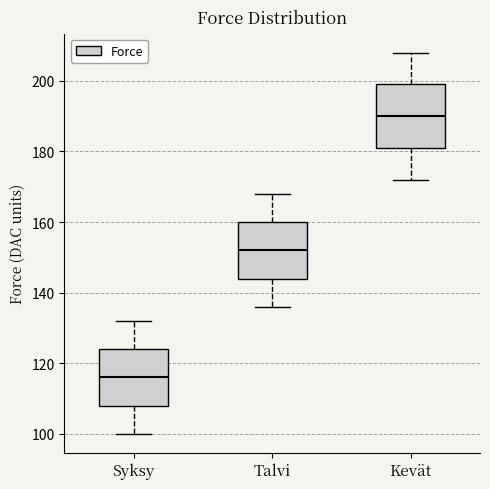

Which box is the tallest, from its lower edge to its upper edge?

Kevät